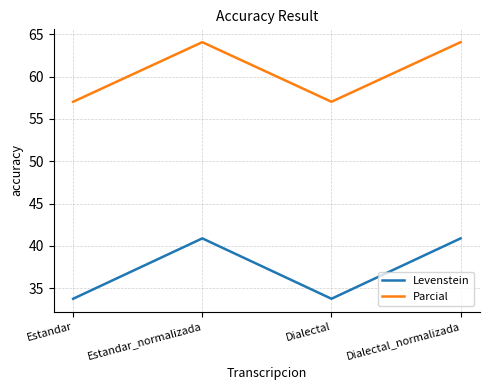

True or false: Parcial and Levenstein intersect in this chart.

False